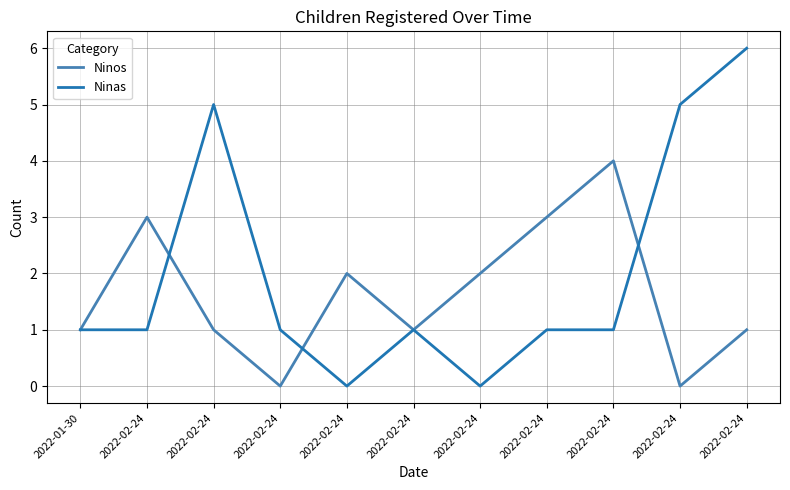

What are all the series names shown in the legend?

Ninos, Ninas